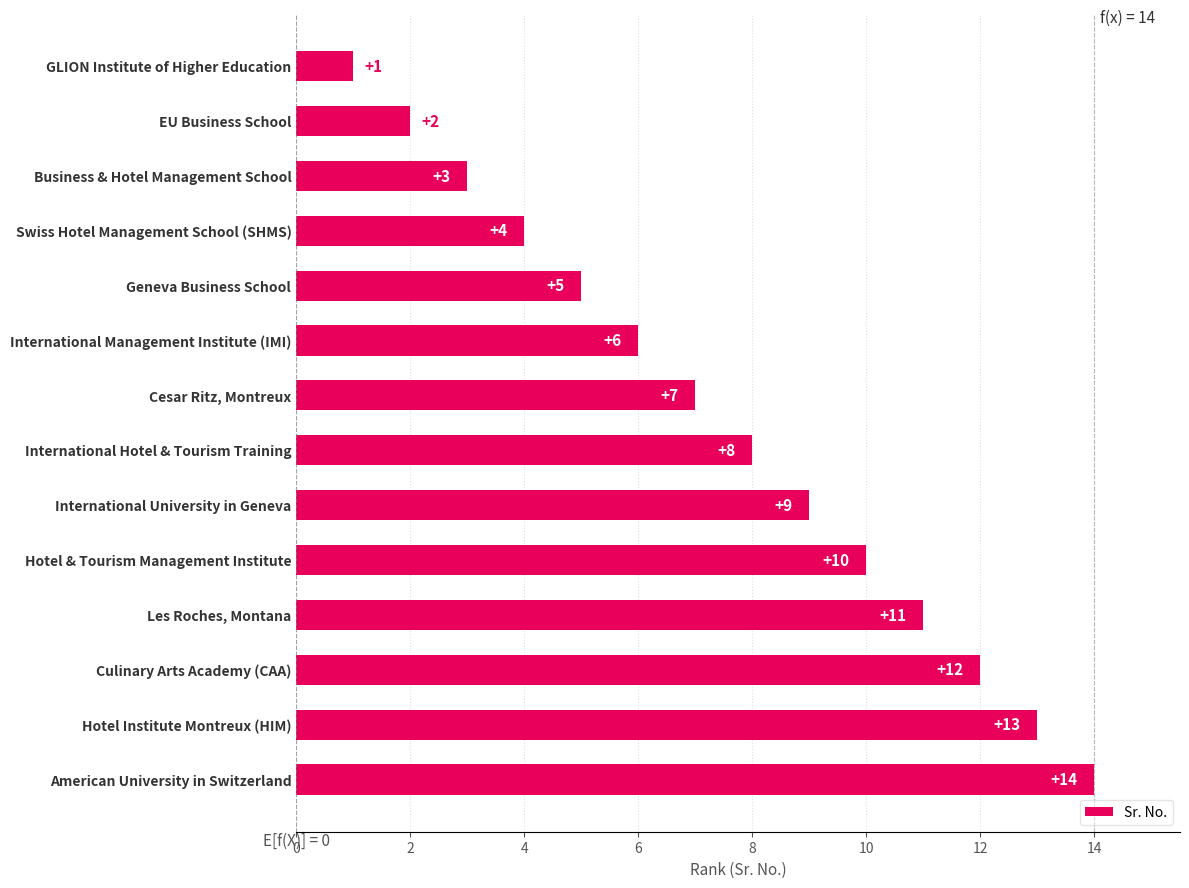

Between International University in Geneva and Cesar Ritz, Montreux, which is larger?

International University in Geneva